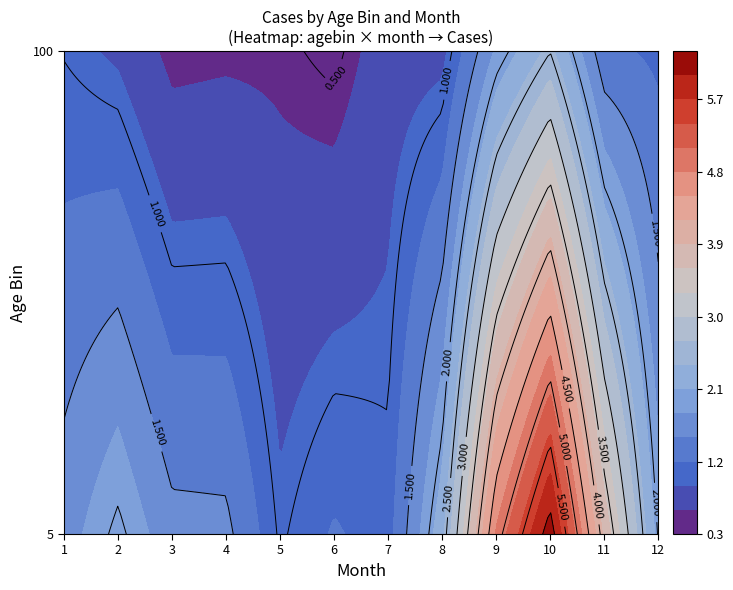

Between 4 and 6, which series saw the biggest shift?

5